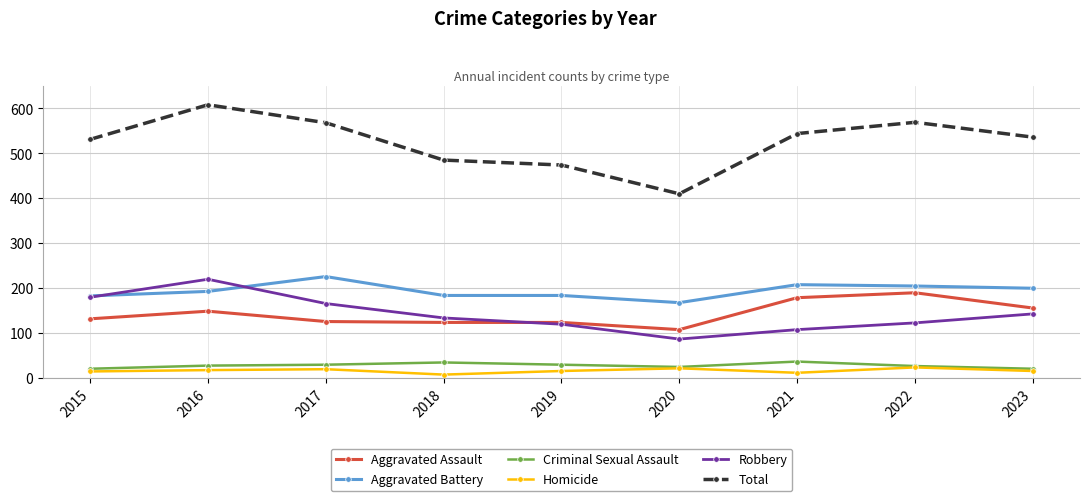

Which series has the largest total across all categories?

Total